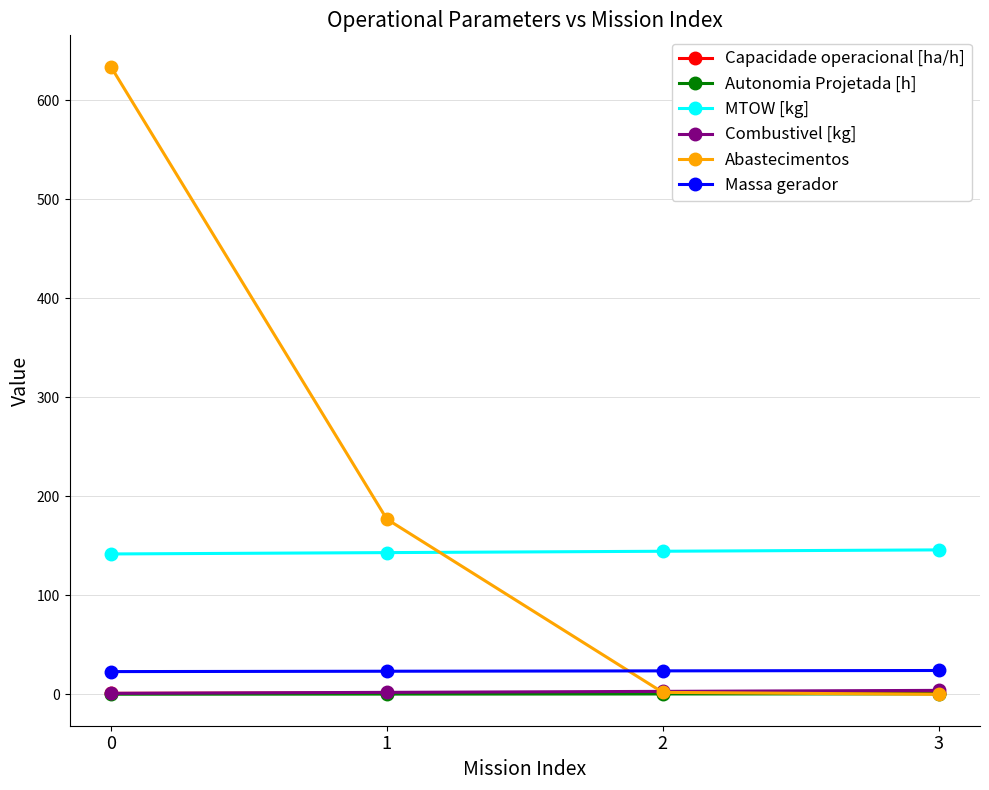

True or false: Abastecimentos has more than 2 points higher than both neighbors.

False